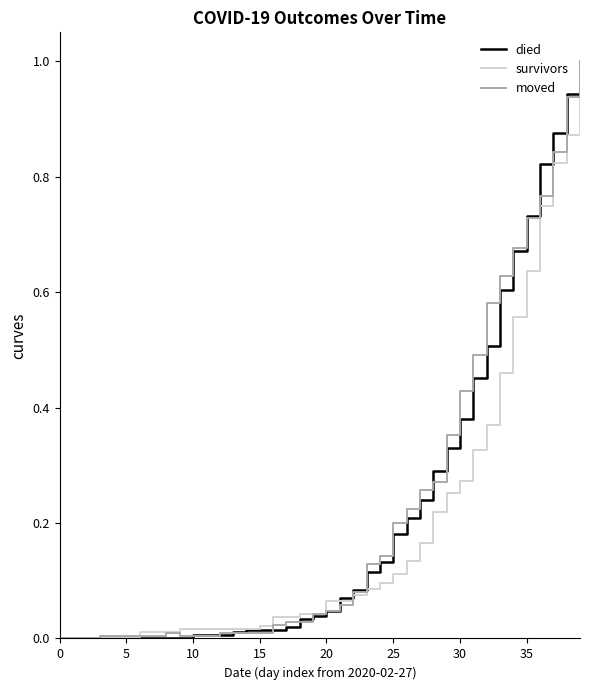

What is the maximum value shown in the chart?

1.0